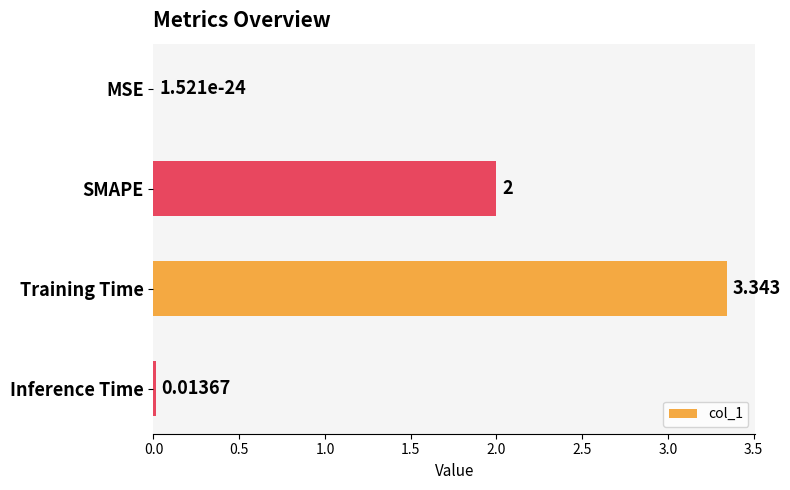

At which label is the value closest to 1?

Inference Time